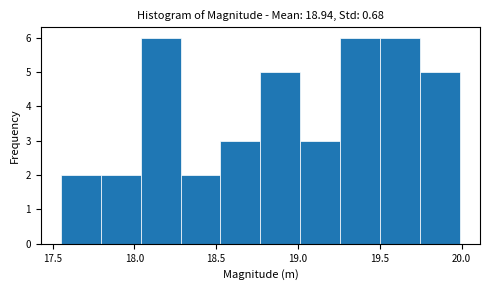

Reading left to right, transcribe this chart: for each bar, give the range it covers on the x-axis and its height. Neither the bar edges nor the heights are printed on the chart, so give them approximately, as read against the axes.

17.55 to 17.80: 2
17.80 to 18.05: 2
18.05 to 18.30: 6
18.30 to 18.55: 2
18.55 to 18.75: 3
18.75 to 19.00: 5
19.00 to 19.25: 3
19.25 to 19.50: 6
19.50 to 19.75: 6
19.75 to 20.00: 5